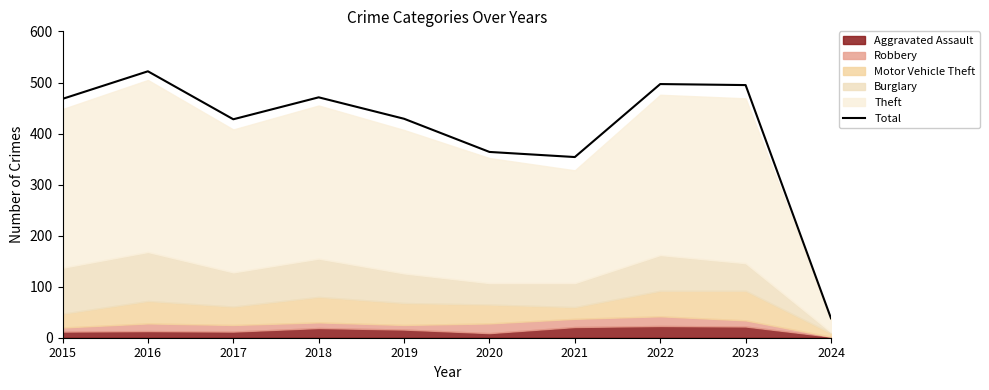

How many lines are shown in the chart?

1